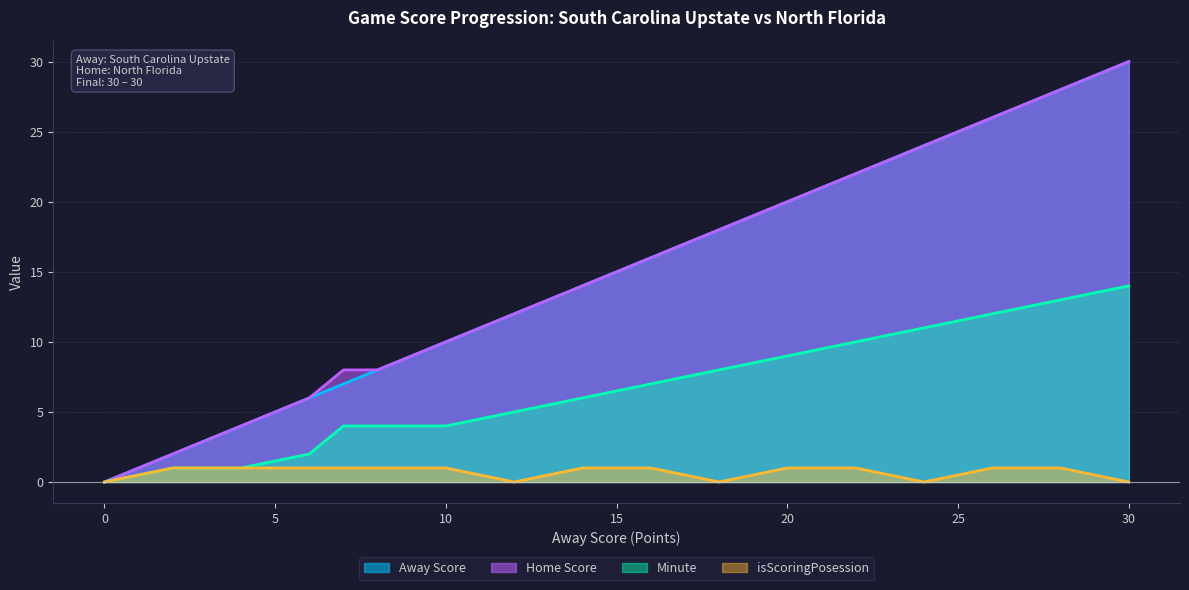

True or false: isScoringPosession has a value of 0 at 18.

True